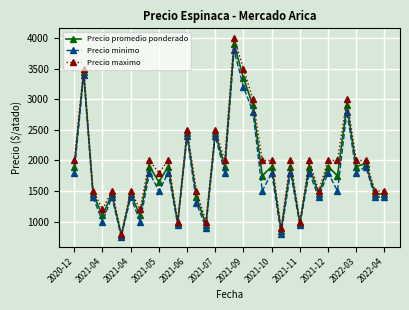

What is the maximum value for Precio minimo?

3800